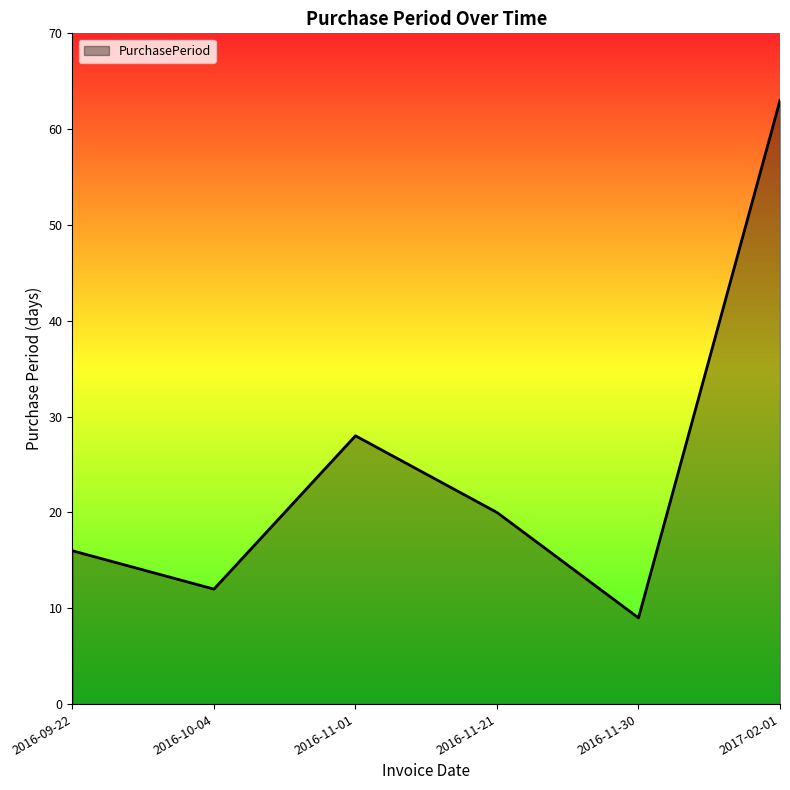

What is the change in value from 2016-09-22 to 2017-02-01?

+47